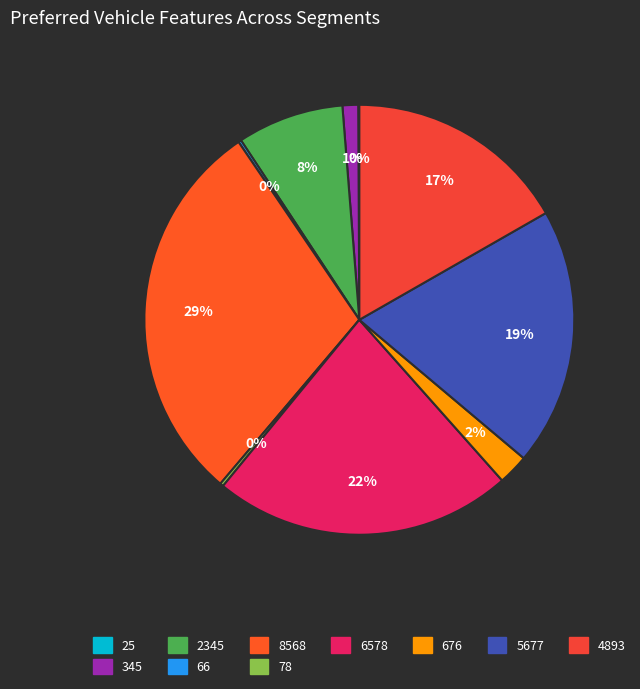

How many segments does this pie chart have?

10